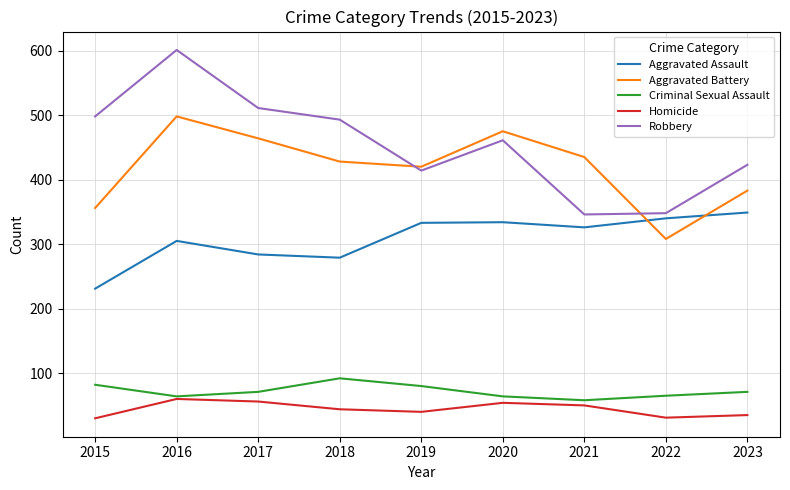

True or false: Aggravated Battery and Aggravated Assault cross at least once.

True